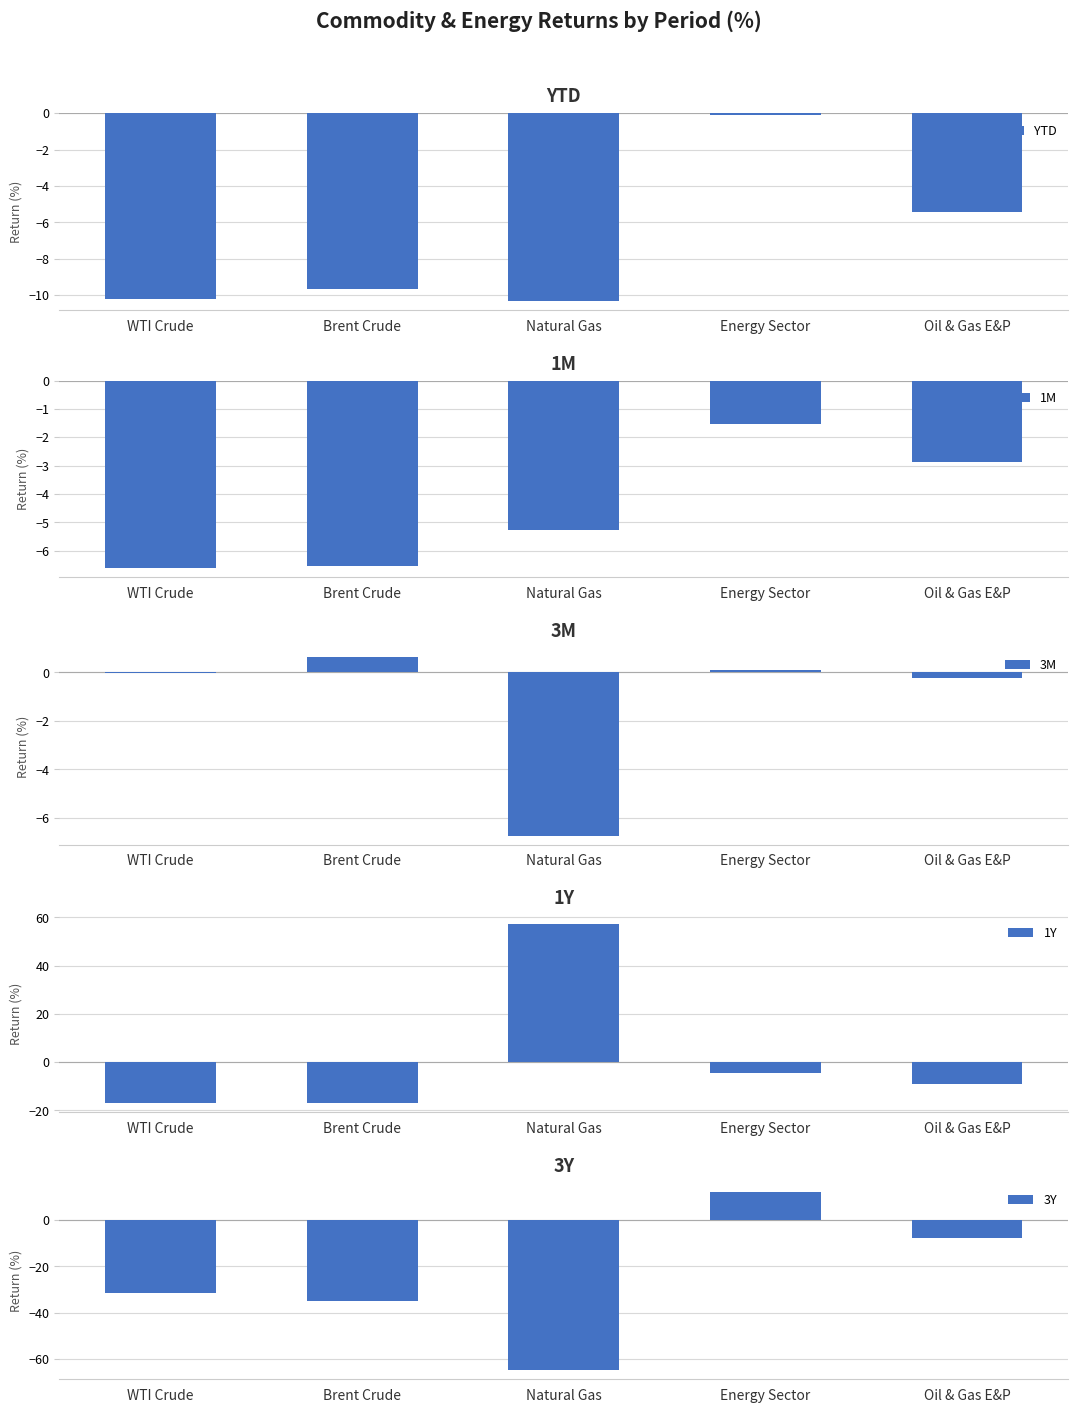

How many groups of bars are there?

5